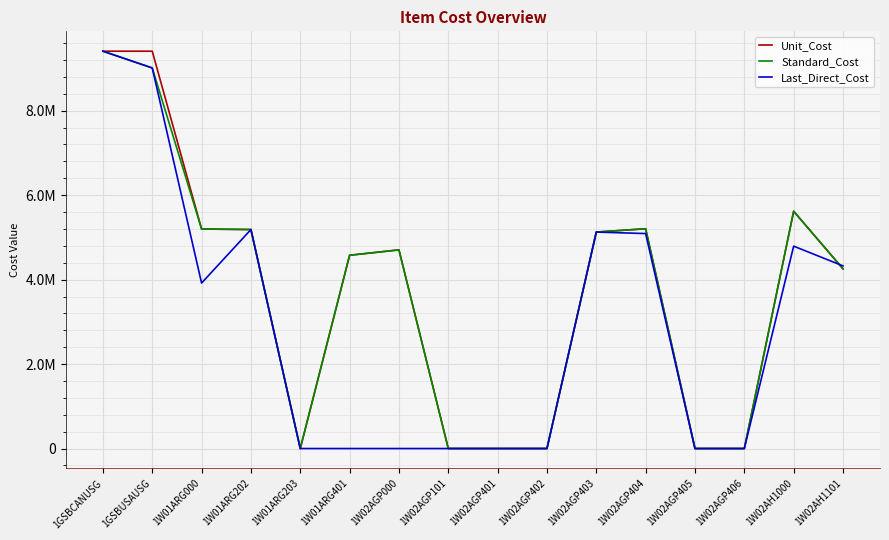

At which category is the sum across all series the highest?

1GSBCANUSG